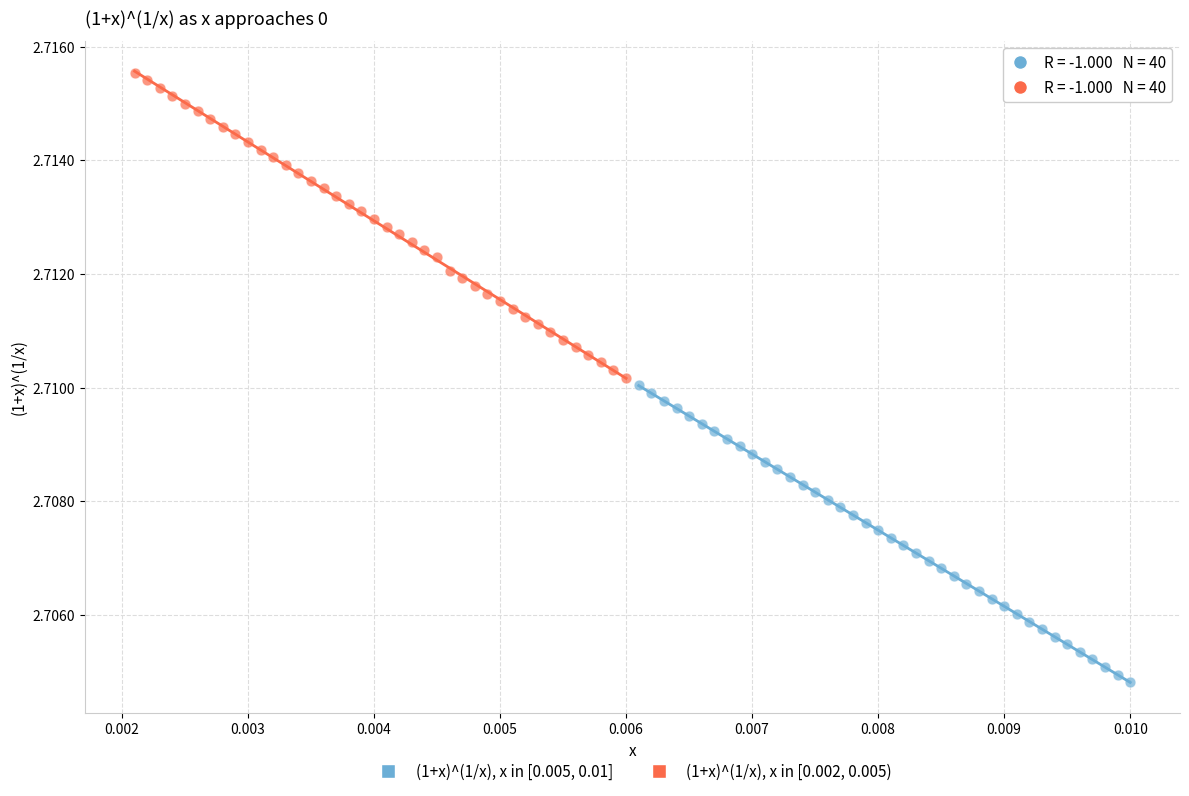

What are all the series names shown in the legend?

(1+x)^(1/x), x in [0.005, 0.01], (1+x)^(1/x), x in [0.002, 0.005)